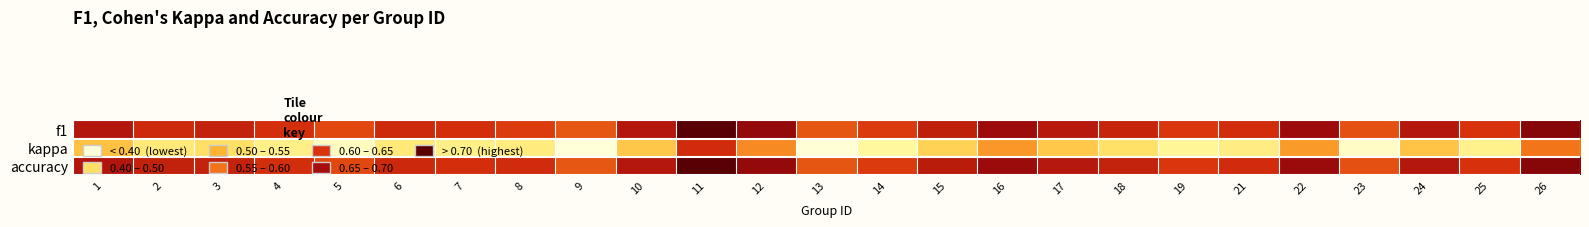

Reading left to right, list all the values displayed in this chart.

f1: 1=0.6	2=0.5	3=0.5	4=0.5	5=0.4	6=0.5	7=0.5	8=0.5	9=0.4	10=0.6	11=0.8	12=0.6	13=0.4	14=0.5	15=0.5	16=0.6	17=0.6	18=0.5	19=0.5	21=0.5	22=0.6	23=0.4	24=0.6	25=0.5	26=0.7
kappa: 1=0.2	2=0.0	3=0.1	4=-0.0	5=-0.1	6=0.0	7=-0.0	8=0.0	9=-0.2	10=0.1	11=0.5	12=0.3	13=-0.2	14=-0.1	15=0.1	16=0.3	17=0.1	18=0.1	19=-0.1	21=-0.0	22=0.3	23=-0.2	24=0.1	25=-0.0	26=0.3
accuracy: 1=0.6	2=0.5	3=0.5	4=0.5	5=0.4	6=0.5	7=0.5	8=0.5	9=0.4	10=0.6	11=0.8	12=0.6	13=0.4	14=0.5	15=0.6	16=0.6	17=0.6	18=0.5	19=0.5	21=0.5	22=0.6	23=0.4	24=0.6	25=0.5	26=0.7